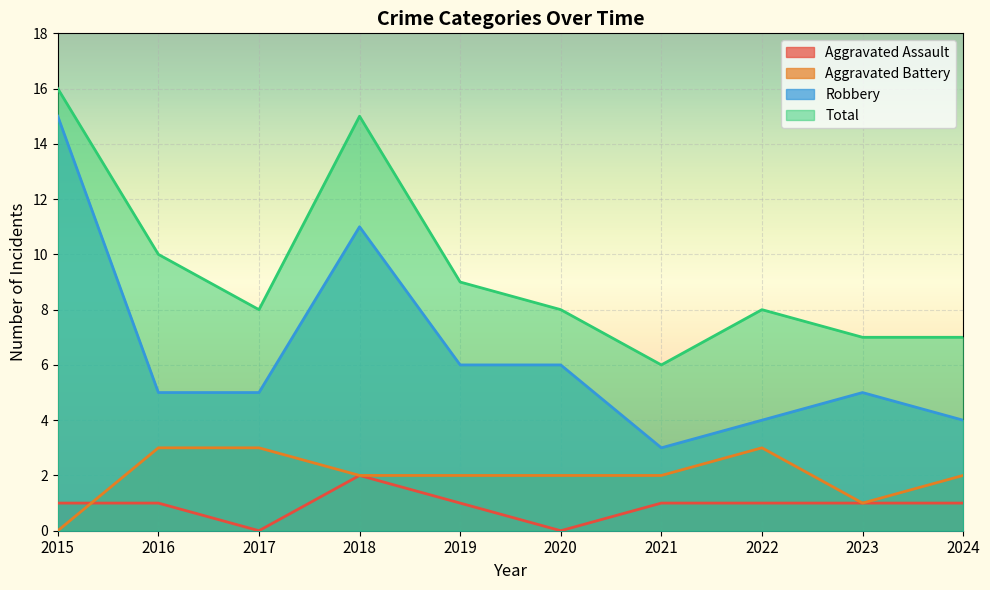

Where is Robbery nearest to the value 9?

2018